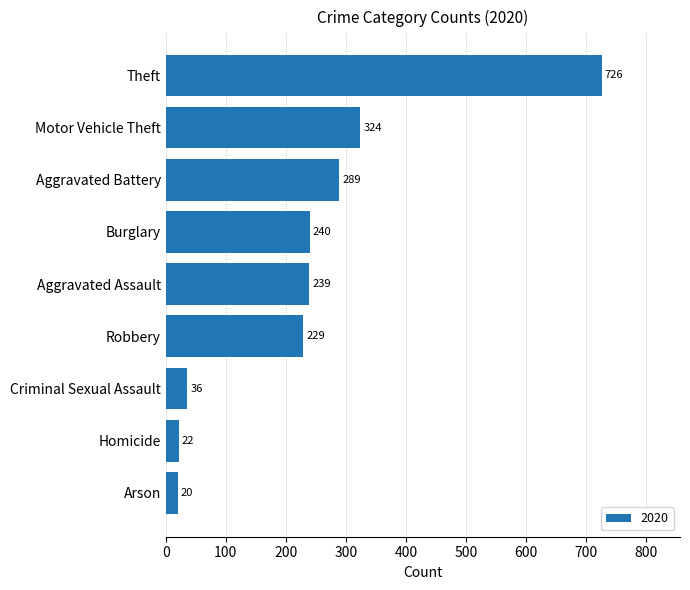

What is the sum of the values at Robbery and Burglary?

469